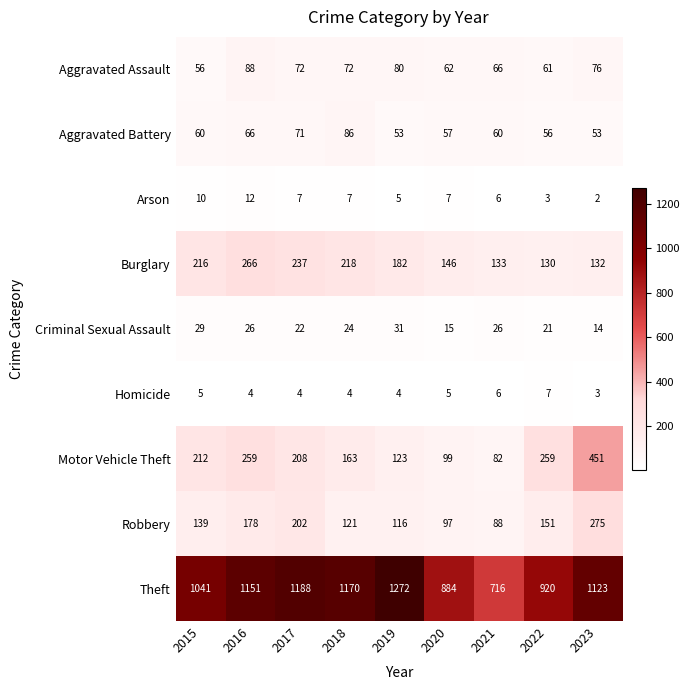

Where does the Burglary series first go above 182?

2015